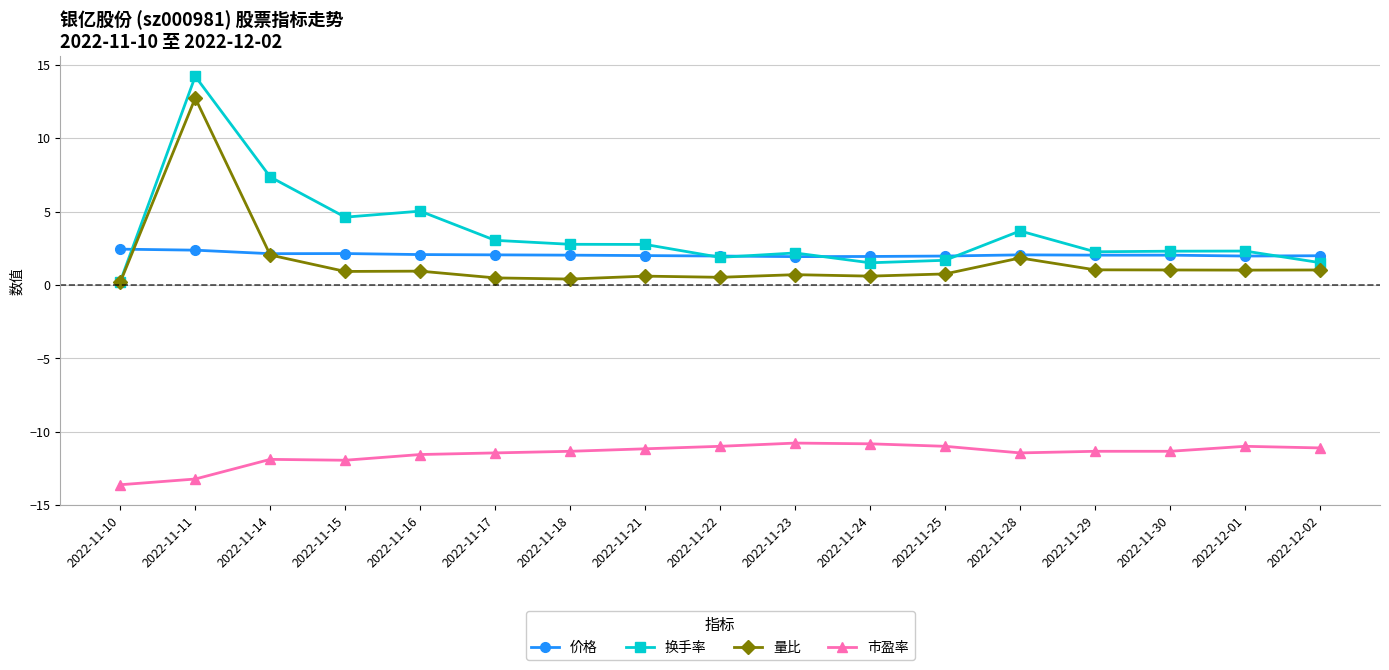

Rank the series by their maximum value, from highest to lowest.

换手率, 量比, 价格, 市盈率